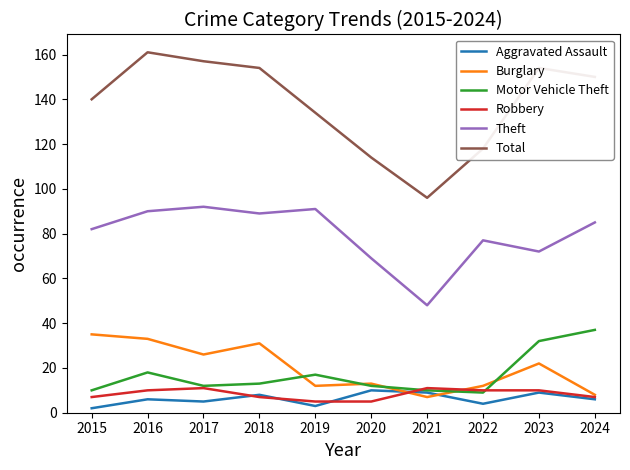

What are all the series names shown in the legend?

Aggravated Assault, Burglary, Motor Vehicle Theft, Robbery, Theft, Total